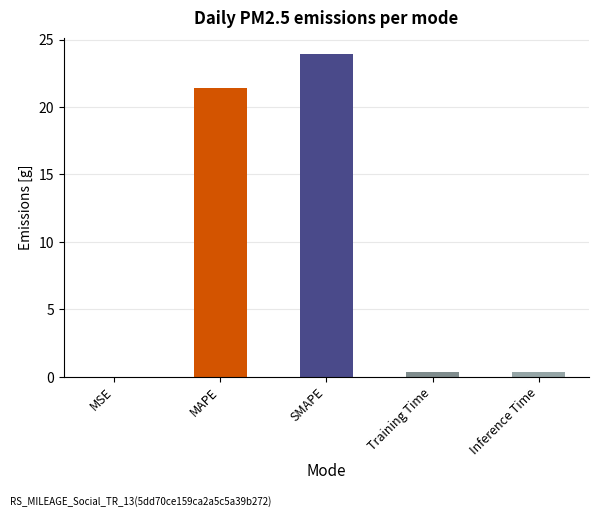

Is it true that the value at MSE is 0.0?

True